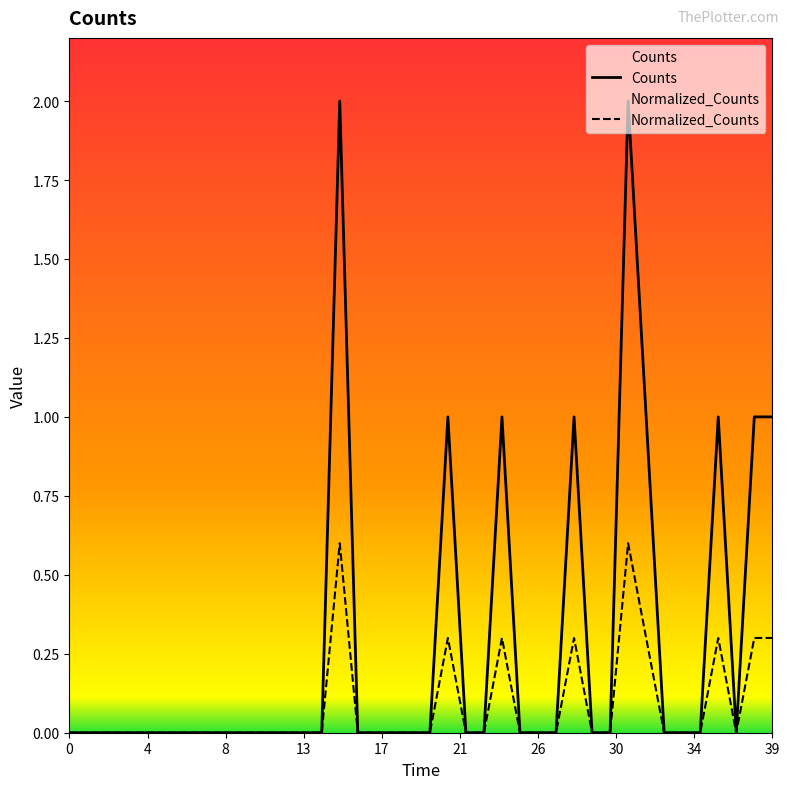

Which category has the highest value in the Counts series?

15